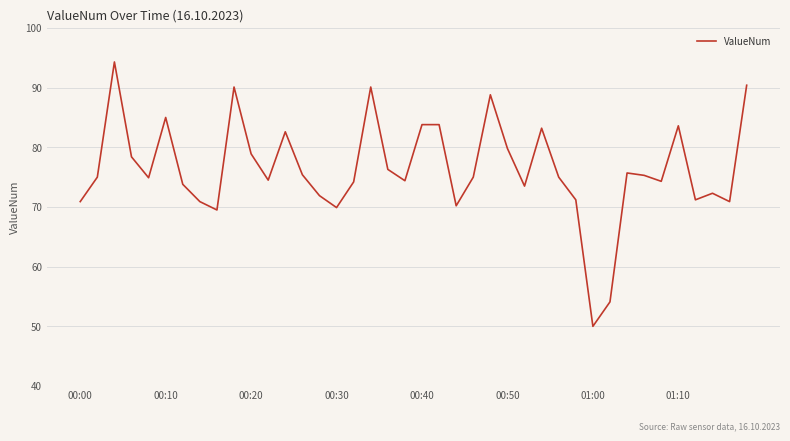

What is the smallest value displayed?

50.0